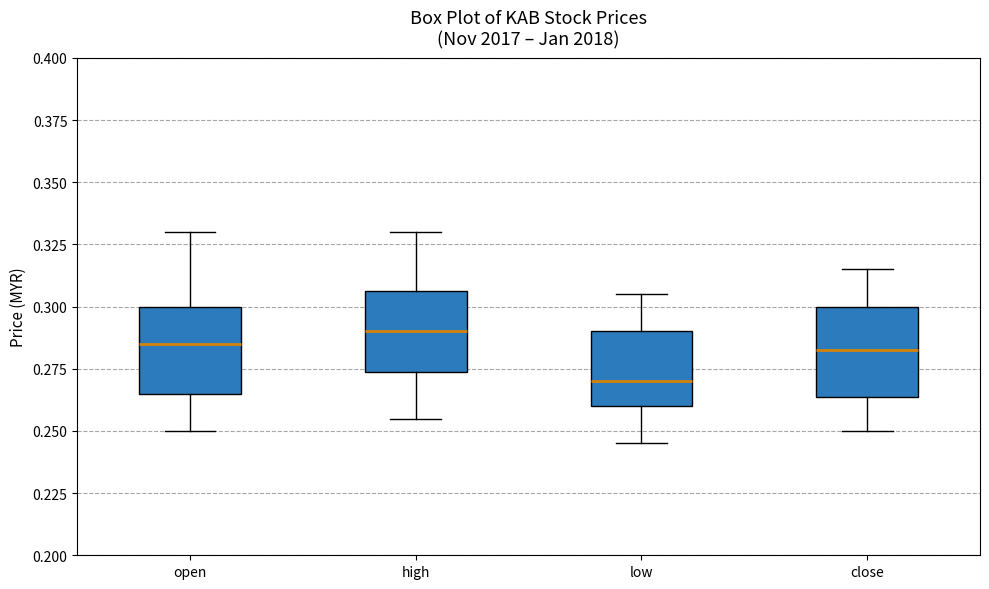

Reading left to right, read every box against the y-axis: the position of its median line, the range the box covers, and the ends of its whiskers. The values are not printed on the chart, so give them approximately, as read against the axis.

open: median 0.285, box 0.265 to 0.300, whiskers 0.250 to 0.330
high: median 0.290, box 0.275 to 0.305, whiskers 0.255 to 0.330
low: median 0.270, box 0.260 to 0.290, whiskers 0.245 to 0.305
close: median 0.285, box 0.265 to 0.300, whiskers 0.250 to 0.315